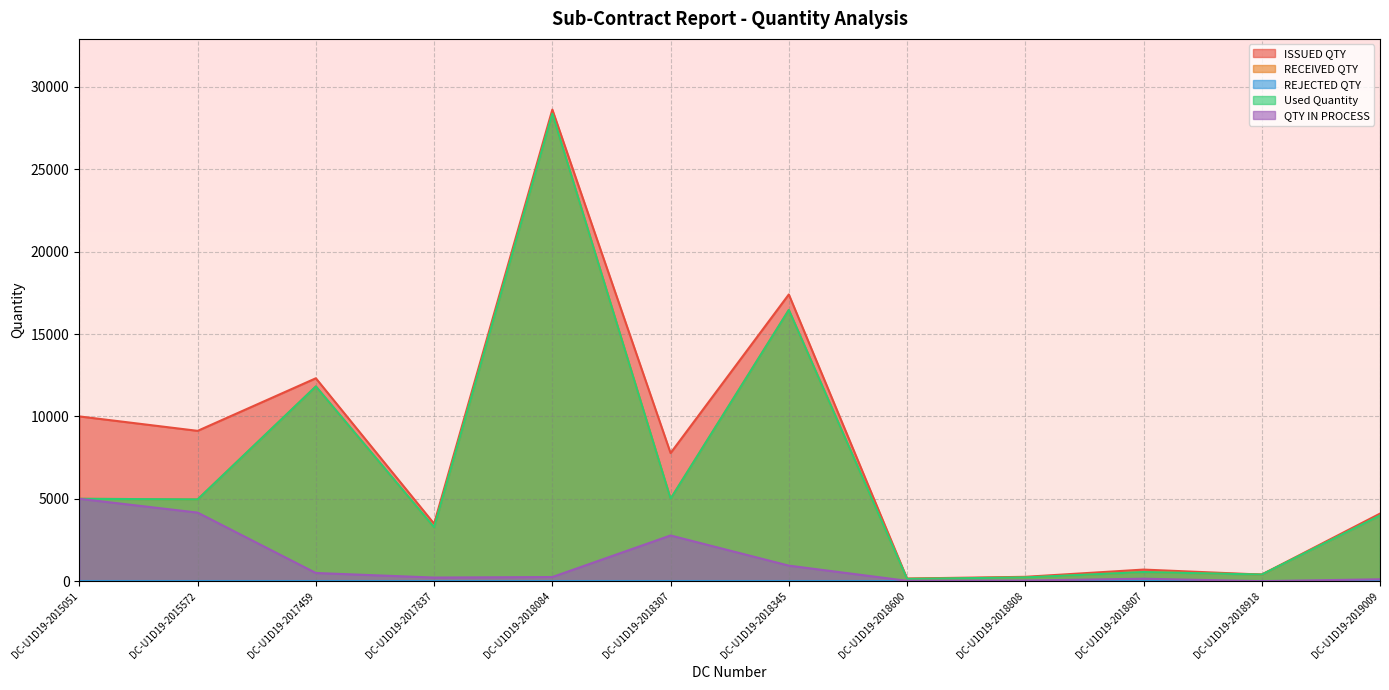

Does the chart display data point markers on the line(s)?

No